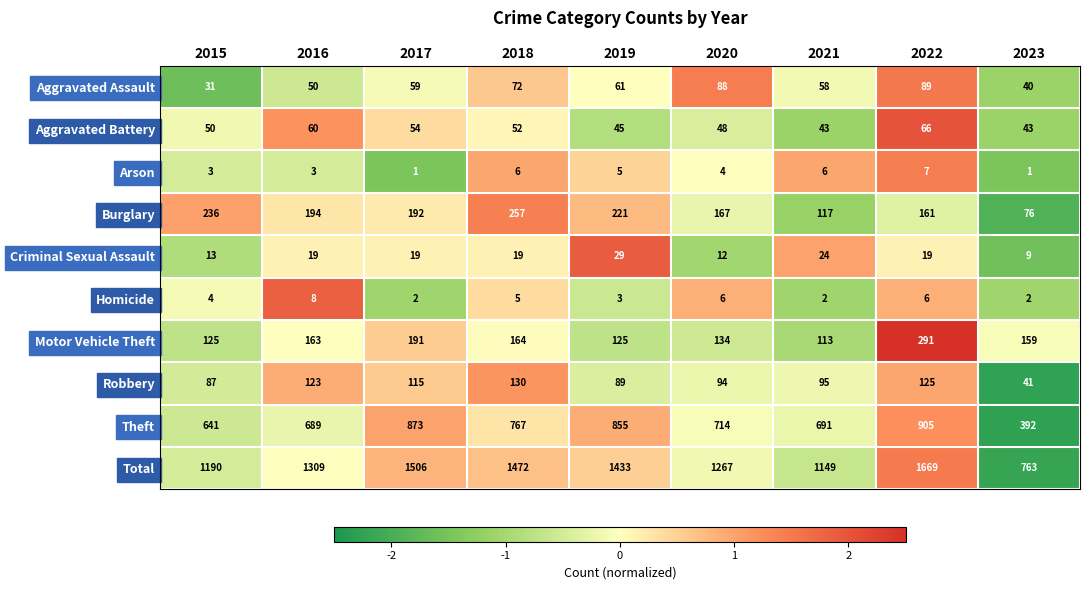

Between 2015 and 2016, which series saw the biggest shift?

Total